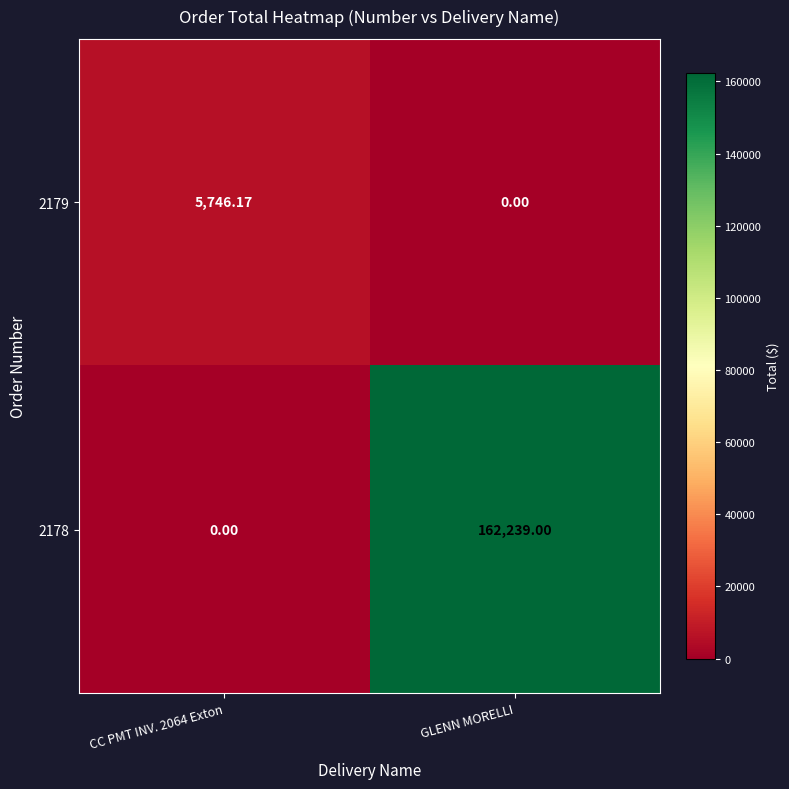

How many categories are shown in the chart?

2